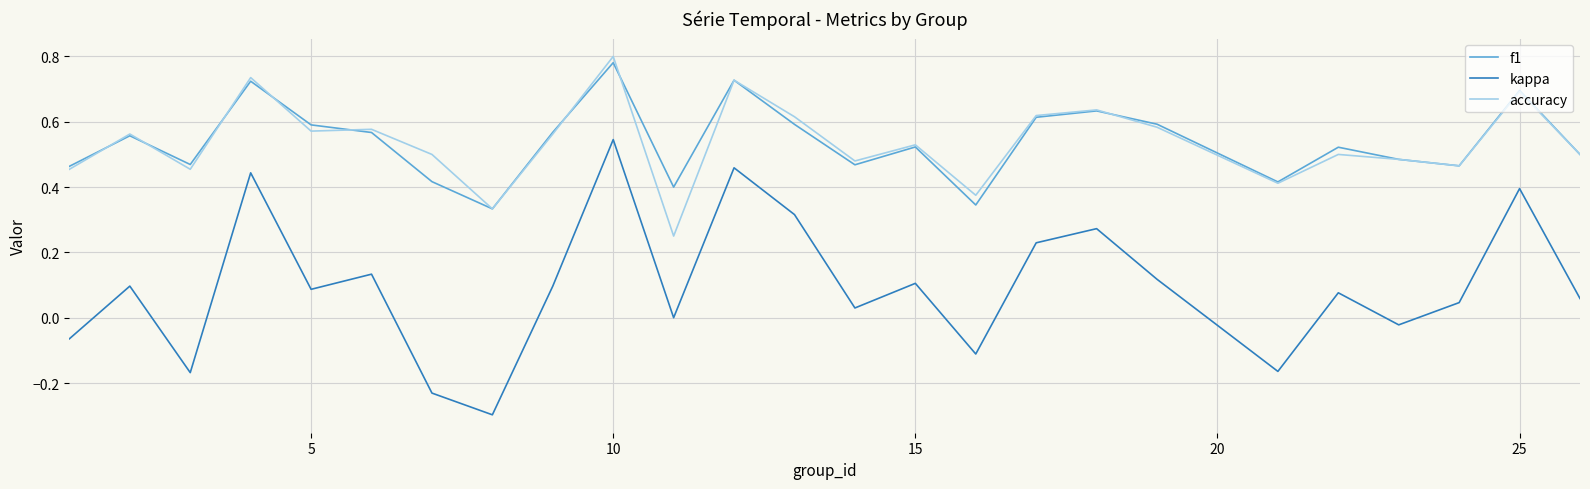

Which series has the largest range (max minus min)?

kappa